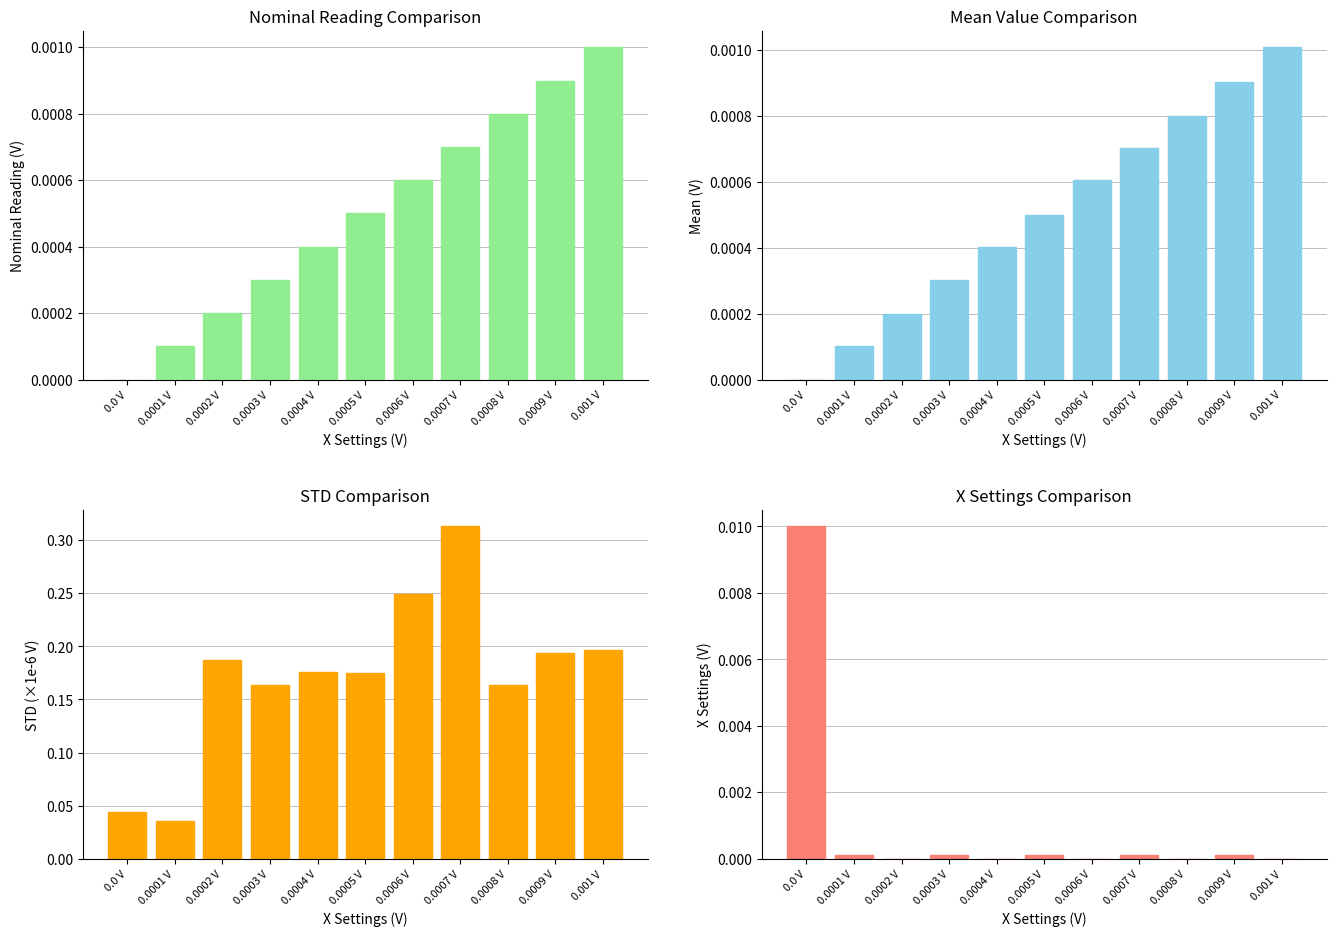

How many groups of bars are there?

11